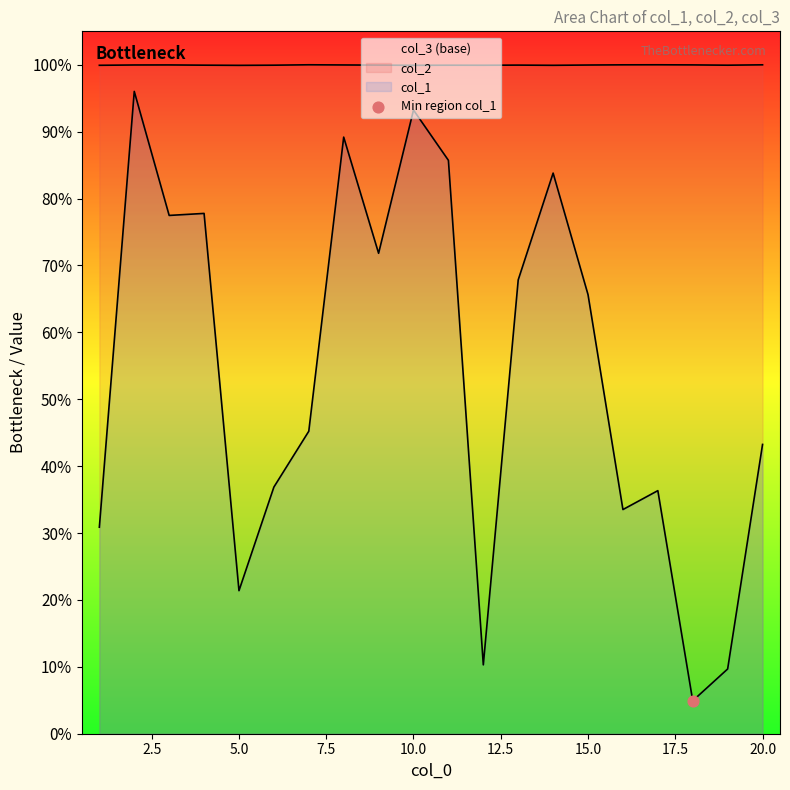

Which series contains the lowest Y value?

col_1